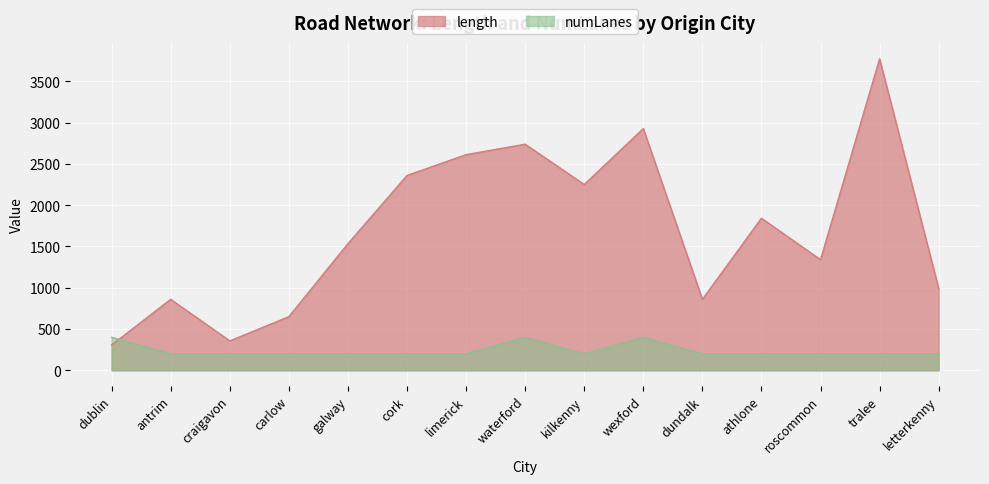

Count the number of data series in this chart.

2